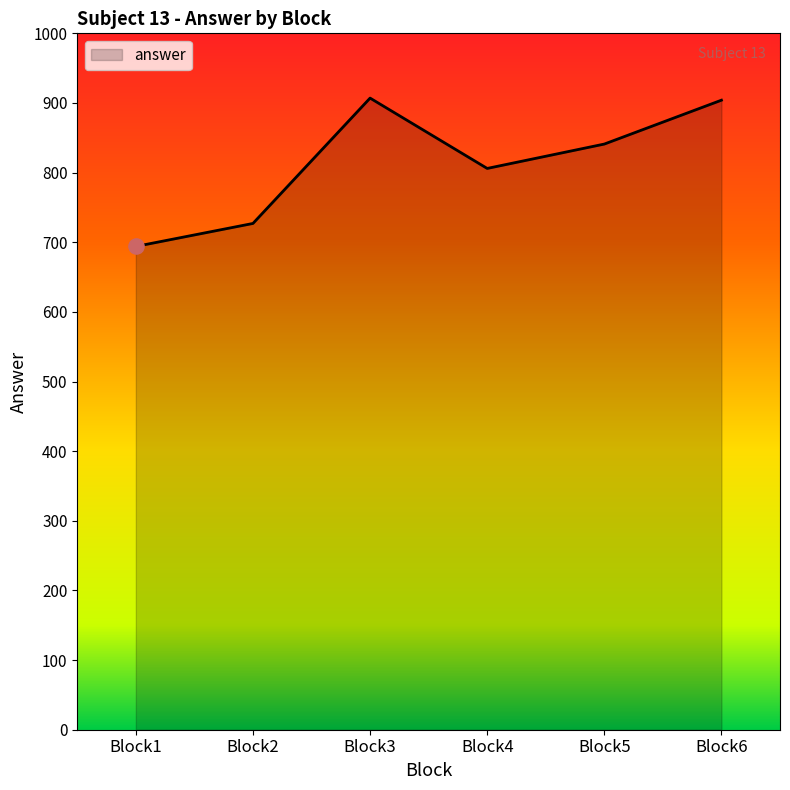

What is the ratio of the value at Block6 to the value at Block1?

1.3